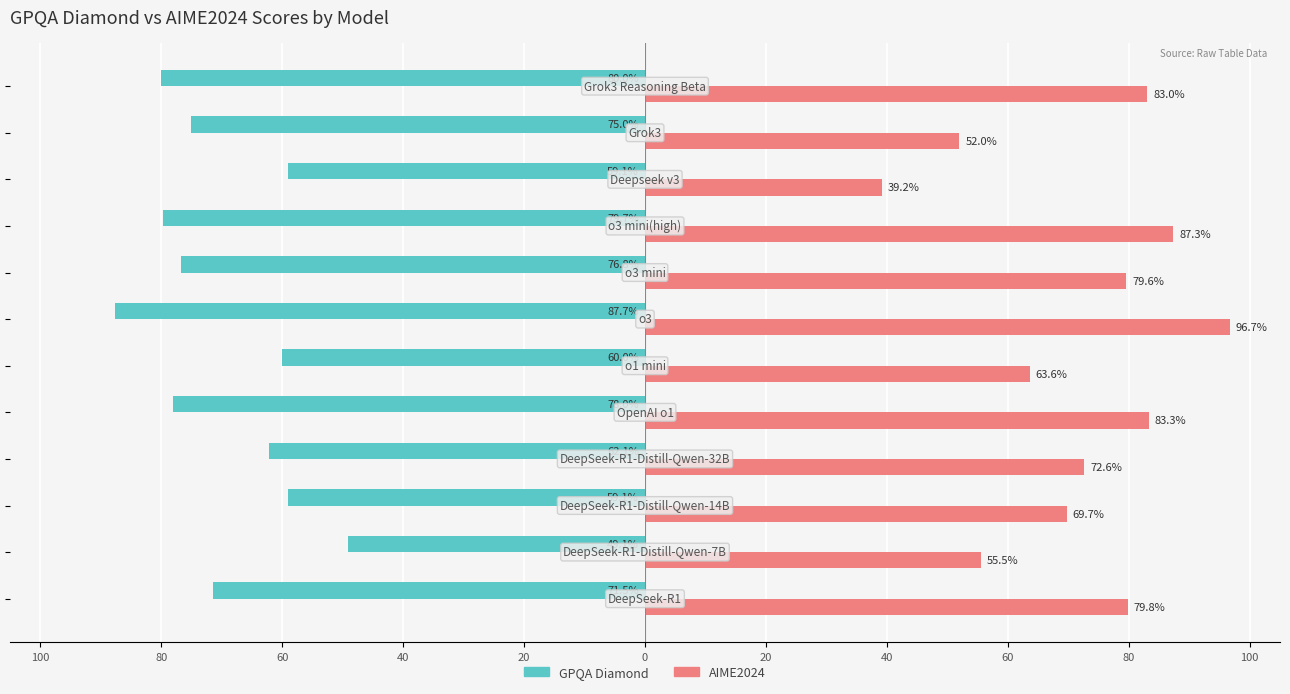

At how many categories does at least one series exceed 24?

12